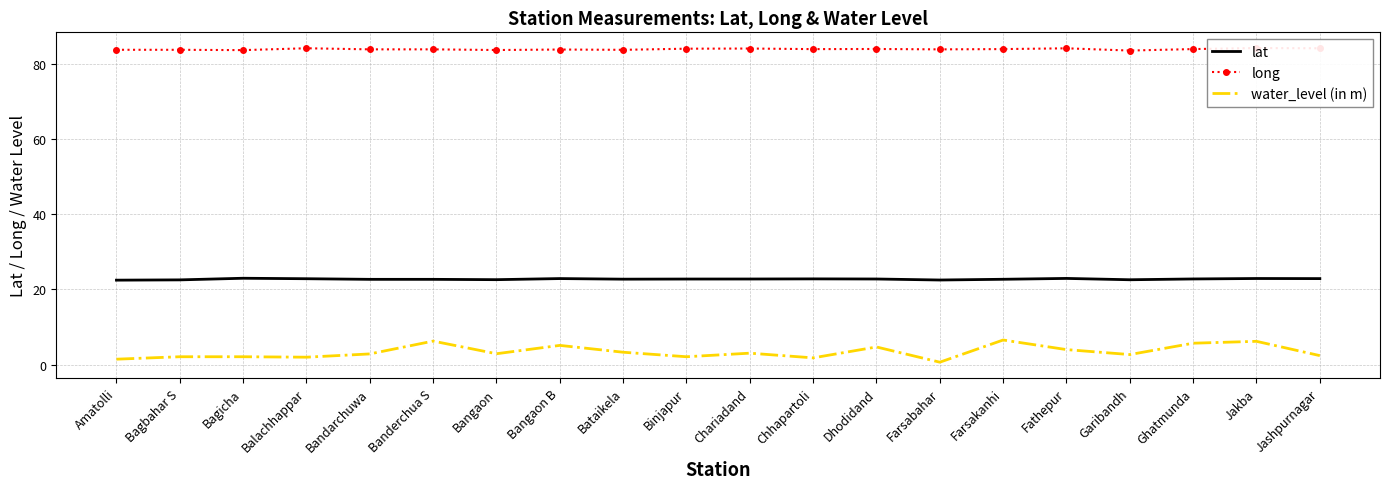

At which label is water_level (in m) closest to 3?

Chariadand